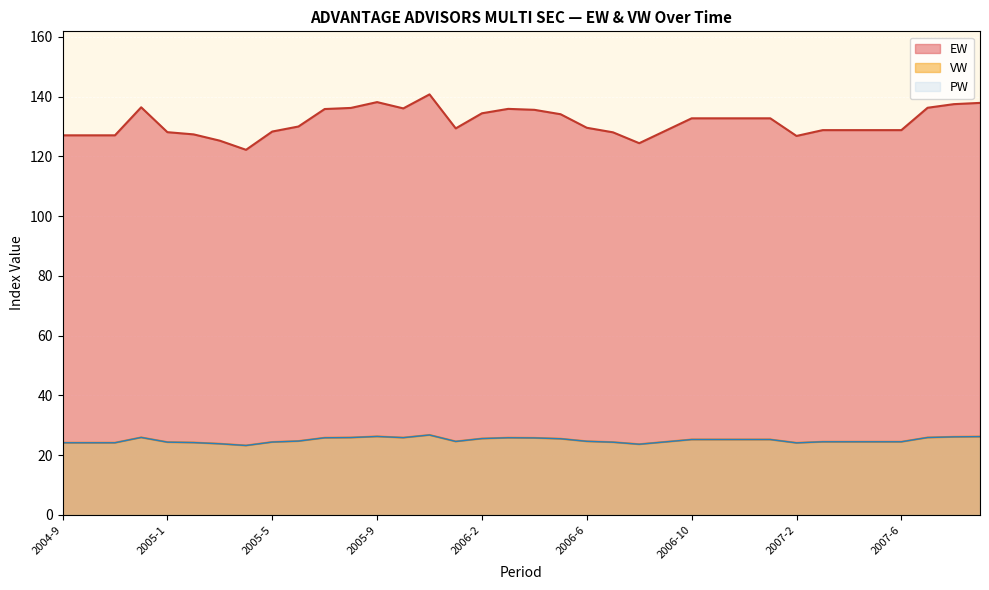

Is the value of VW at 2007-6 greater than the value of EW at 2007-6?

No